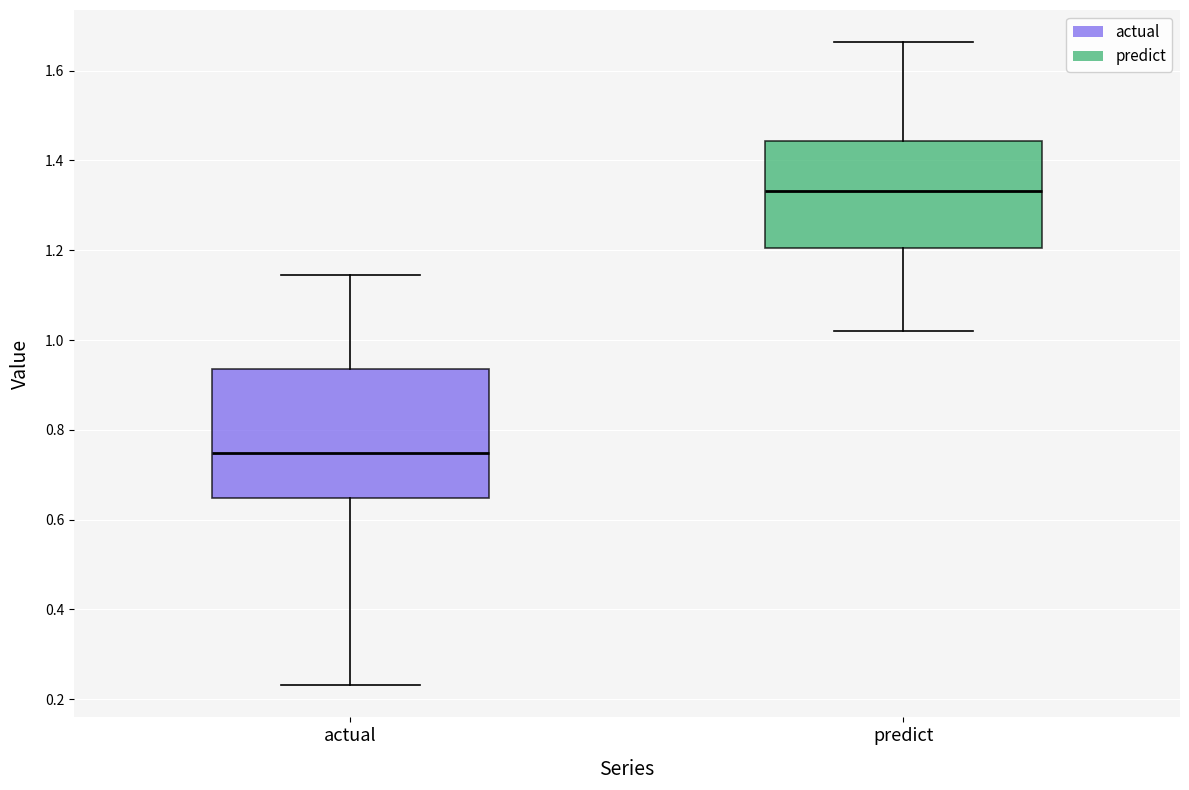

Where does the lower whisker of the box for actual end on the y-axis? The values are not printed on the chart, so give them approximately, as read against the axis.

0.24